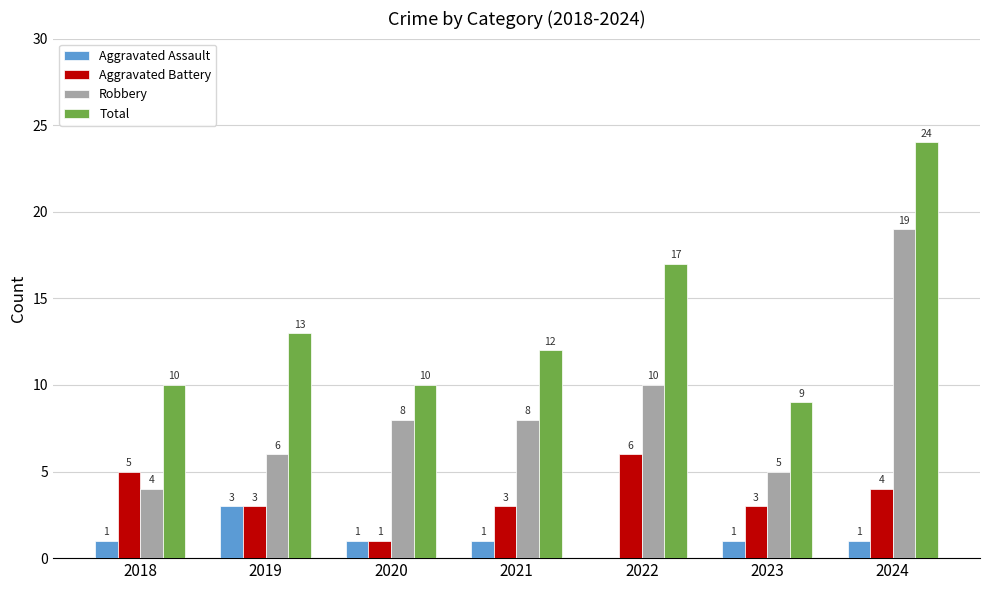

What is the maximum value shown in the chart?

24